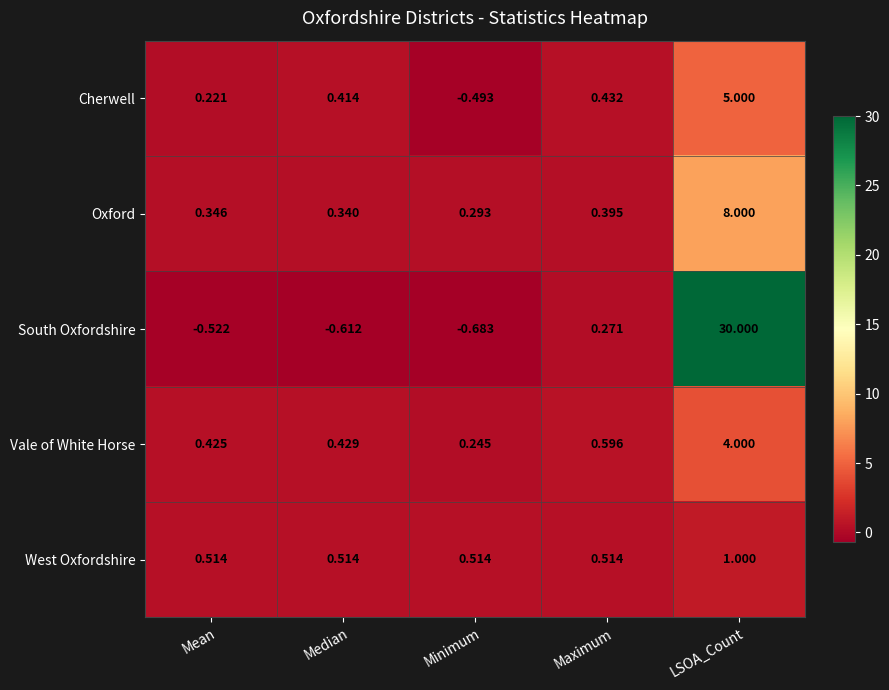

Count the number of categories in the chart.

5